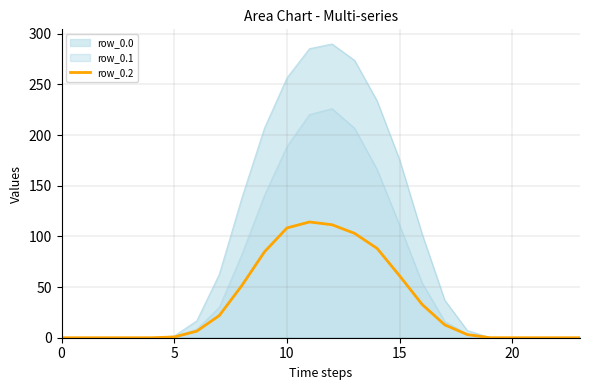

Does the chart have visible grid lines?

Yes